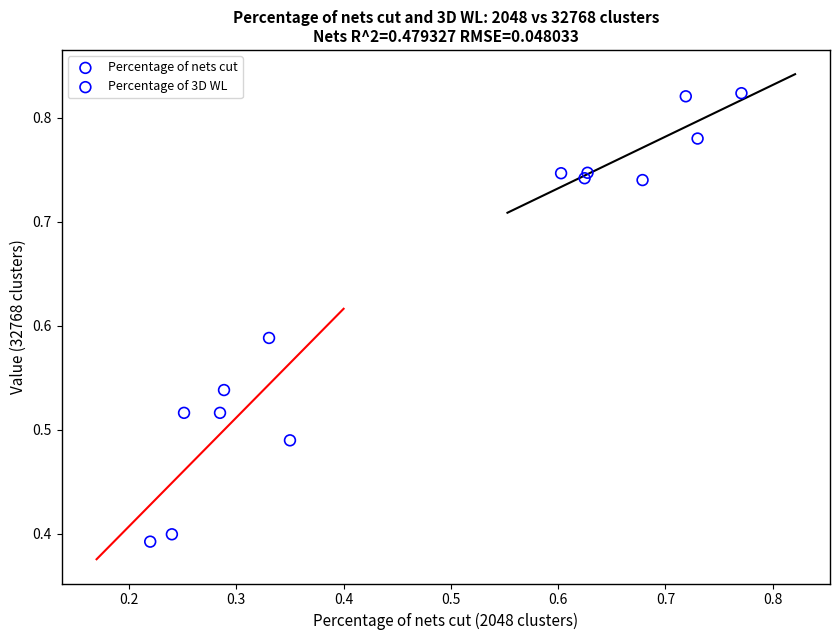

Which series contains the highest Y value?

Percentage of 3D WL